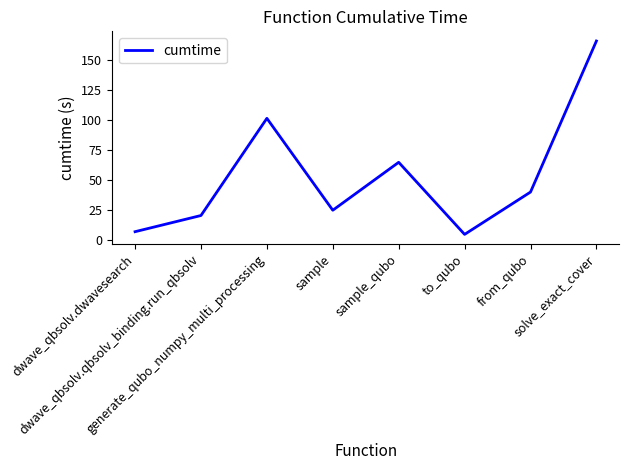

Where does the data first go above 39?

generate_qubo_numpy_multi_processing